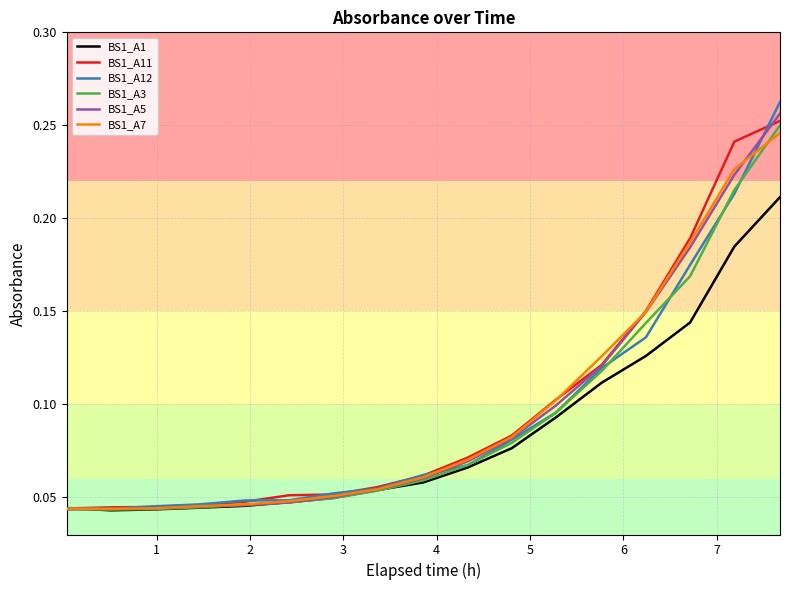

Which series has the largest range (max minus min)?

BS1_A12